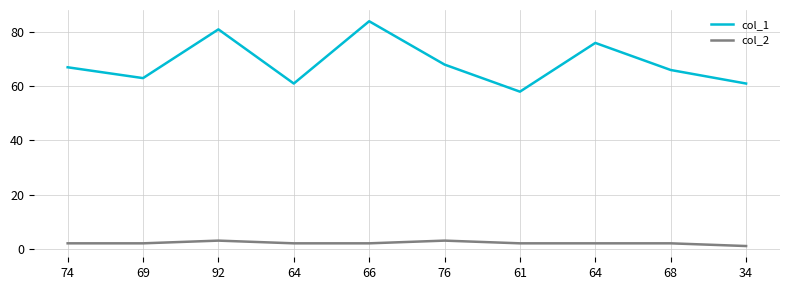

How many lines are shown in the chart?

2